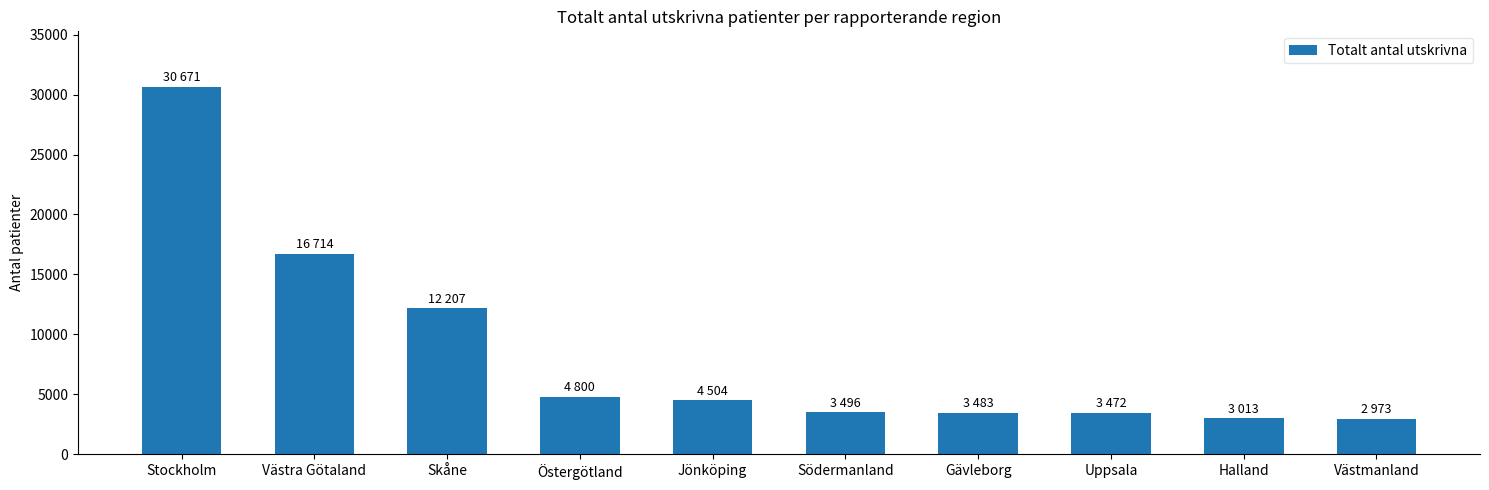

What is the maximum value shown in the chart?

30671